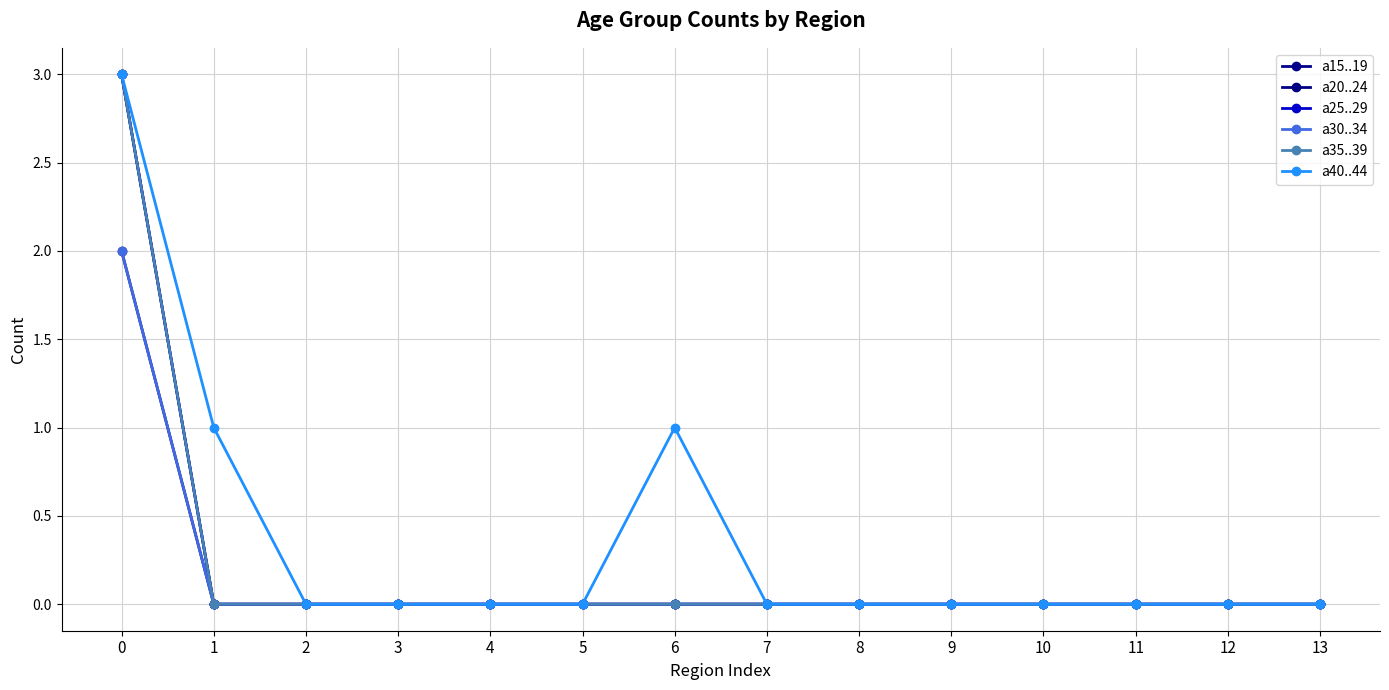

At how many categories does at least one series exceed 1?

1